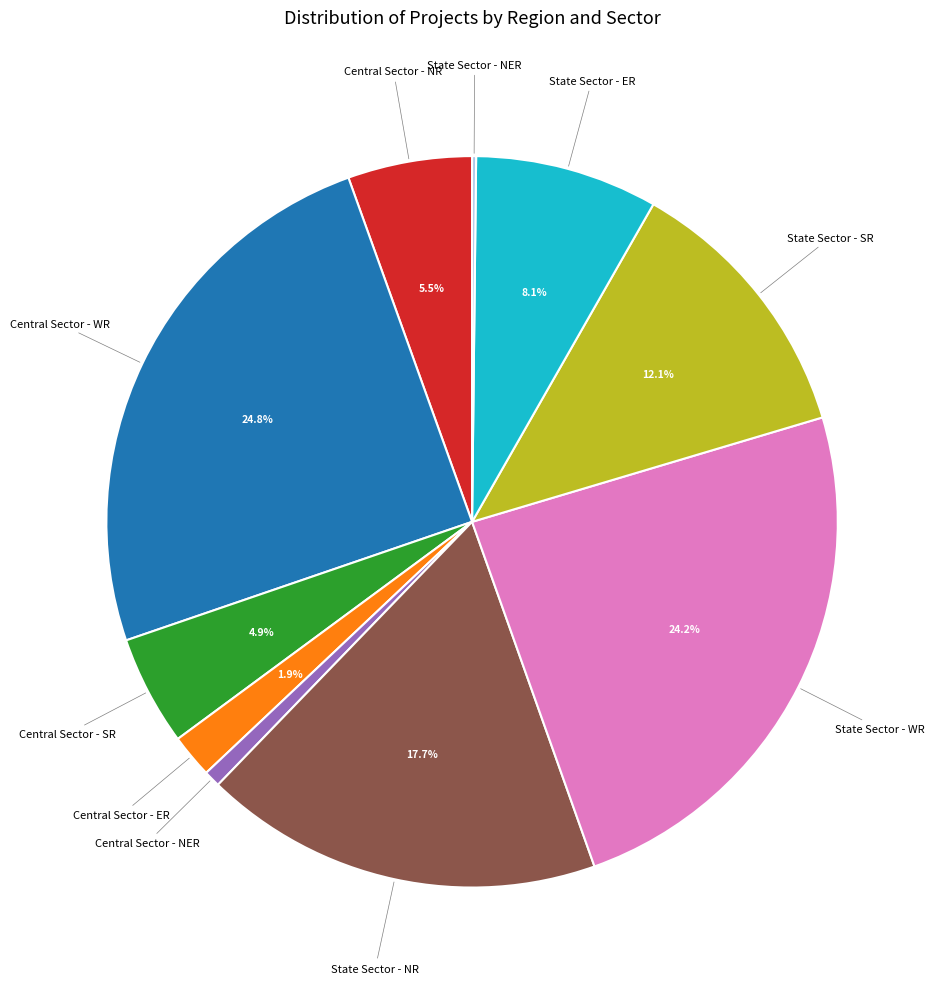

Is there a majority slice in this chart?

No